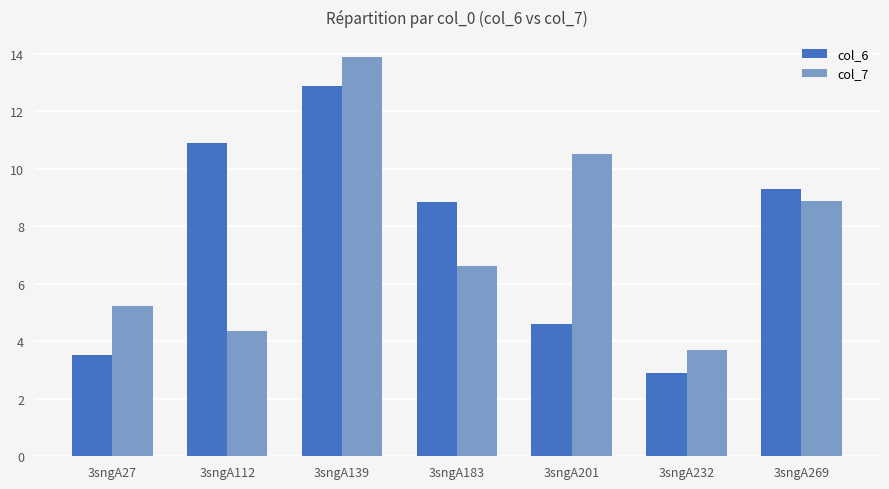

At which label does col_7 first exceed 6?

3sngA139